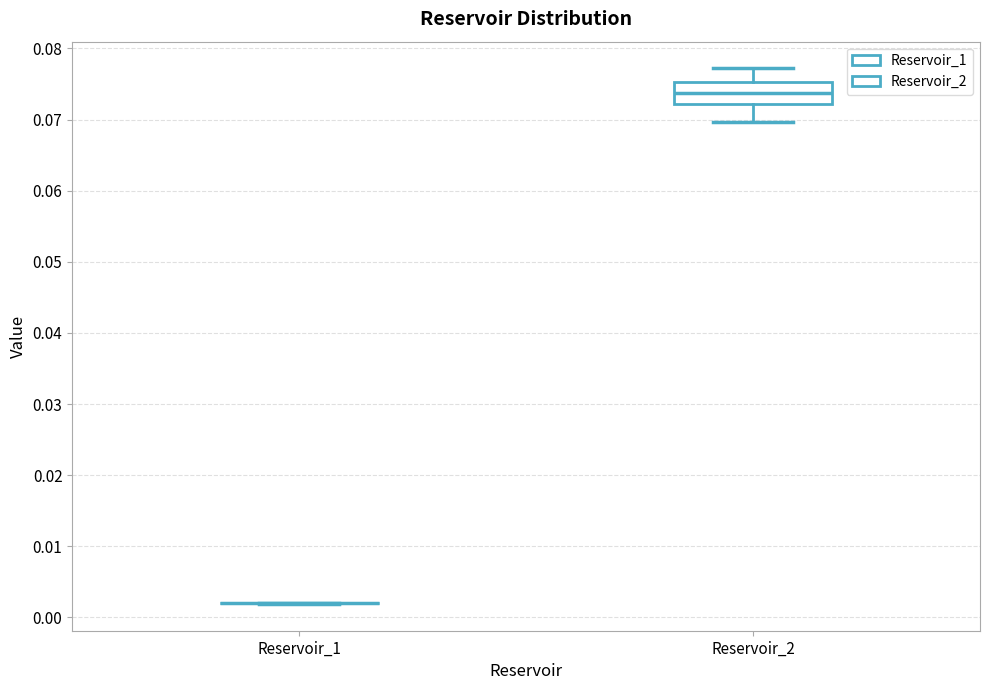

Which box is the tallest, from its lower edge to its upper edge?

Reservoir_2